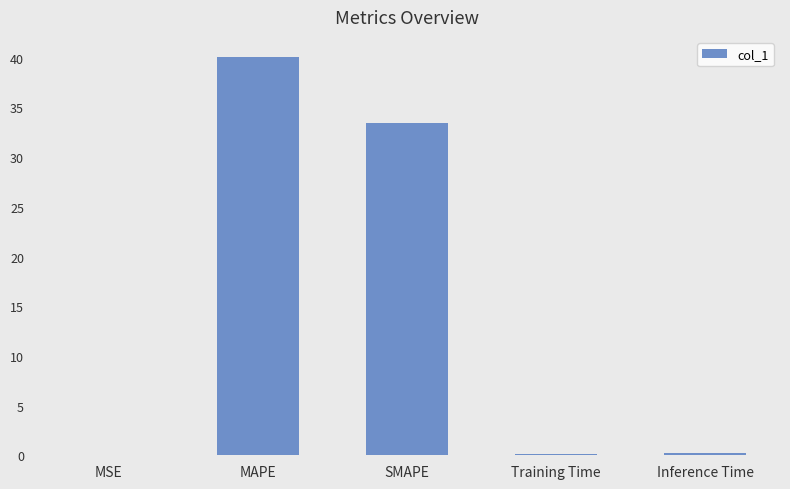

How many series are shown in this chart?

1